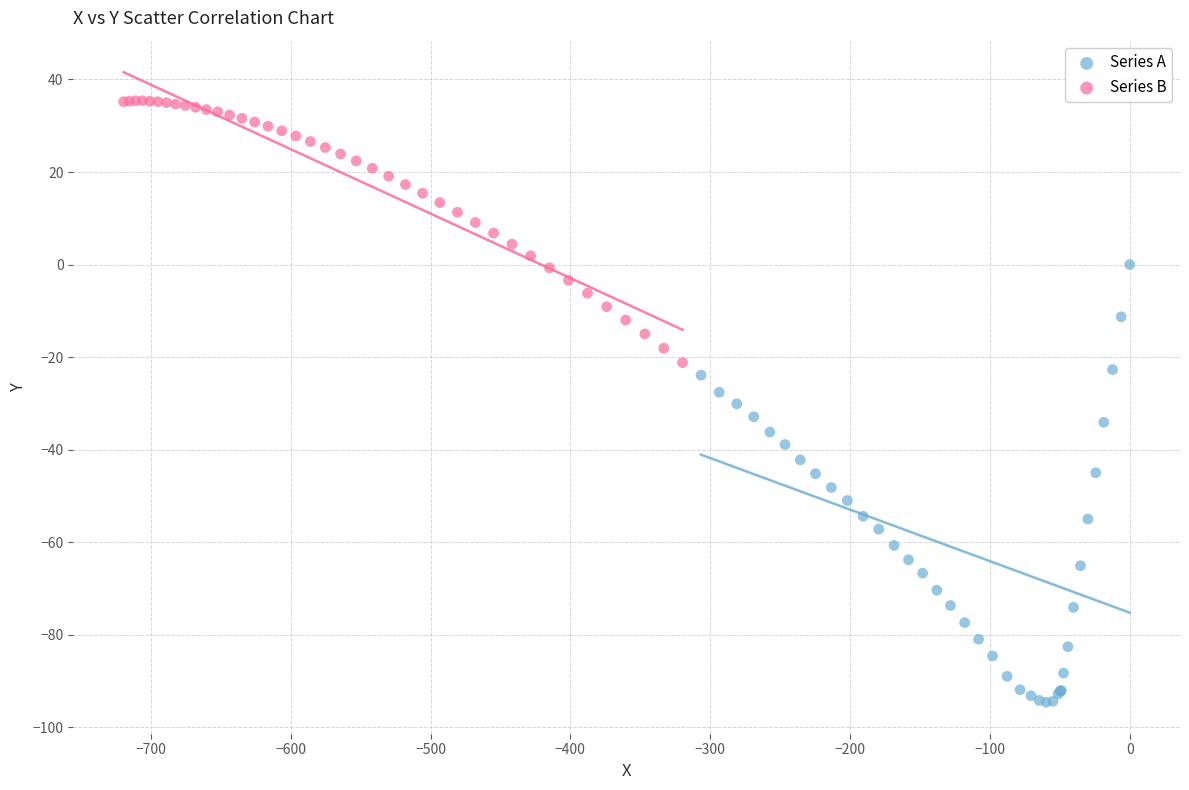

What are all the series names shown in the legend?

Series A, Series B